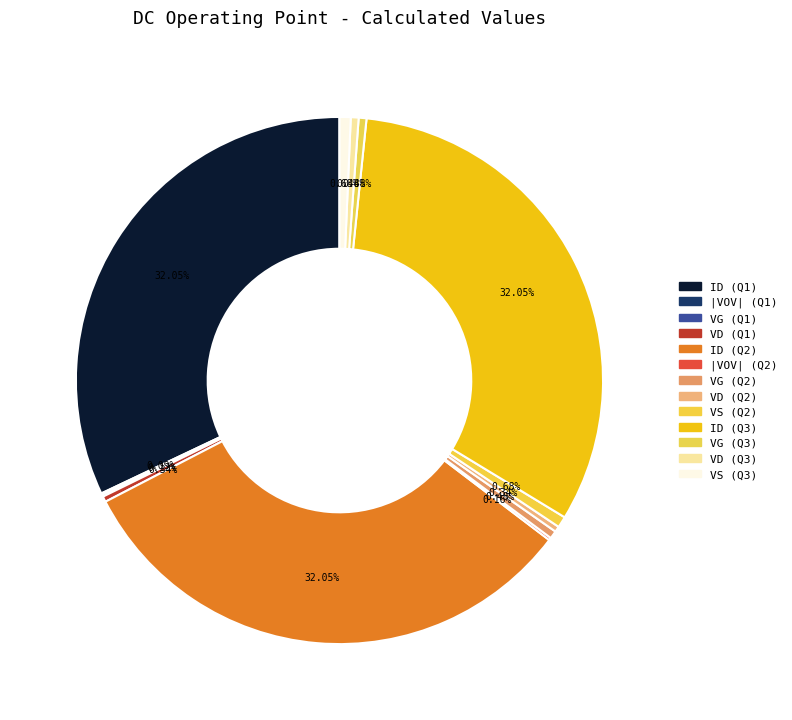

What is the change in value from VG (Q1) to VD (Q1)?

+3.1